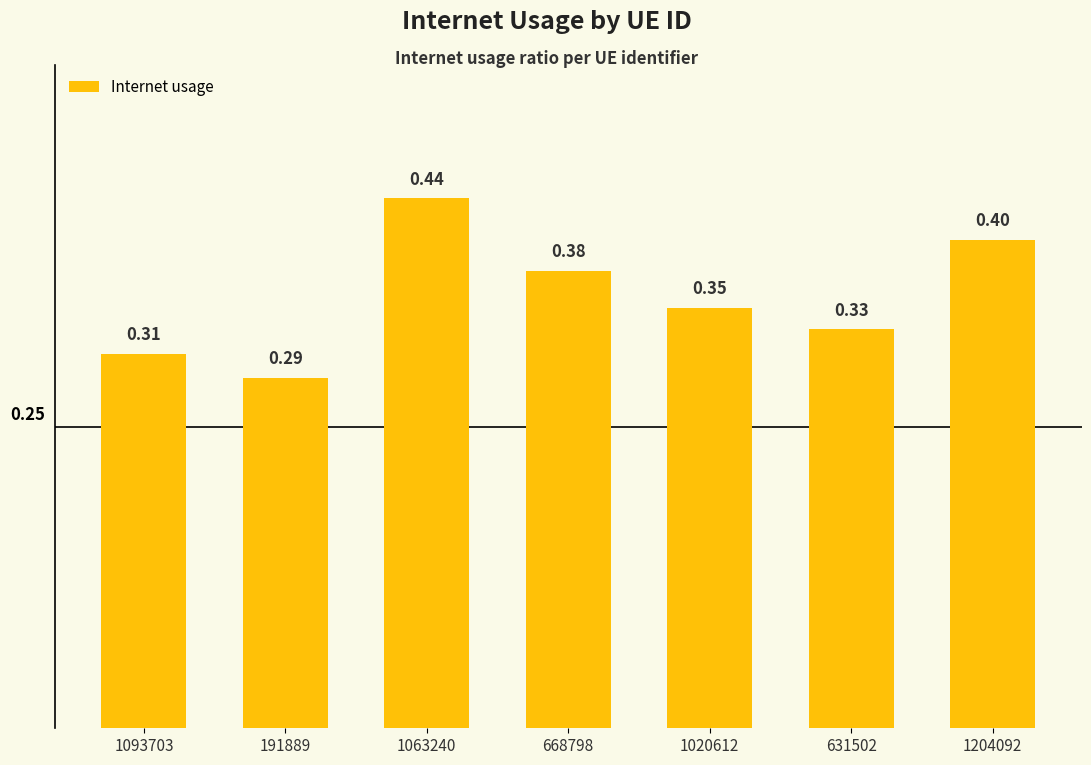

Is it true that the value at 1020612 is 0.2?

False